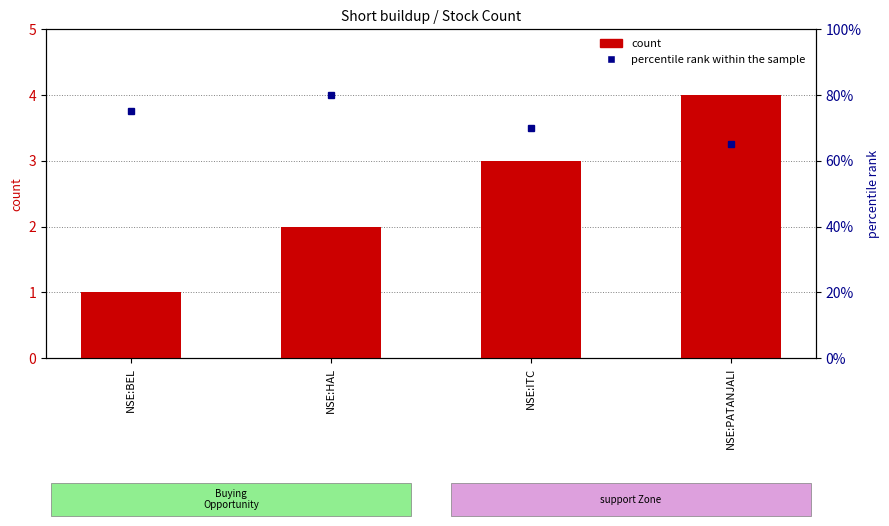

What is the greatest value displayed?

80